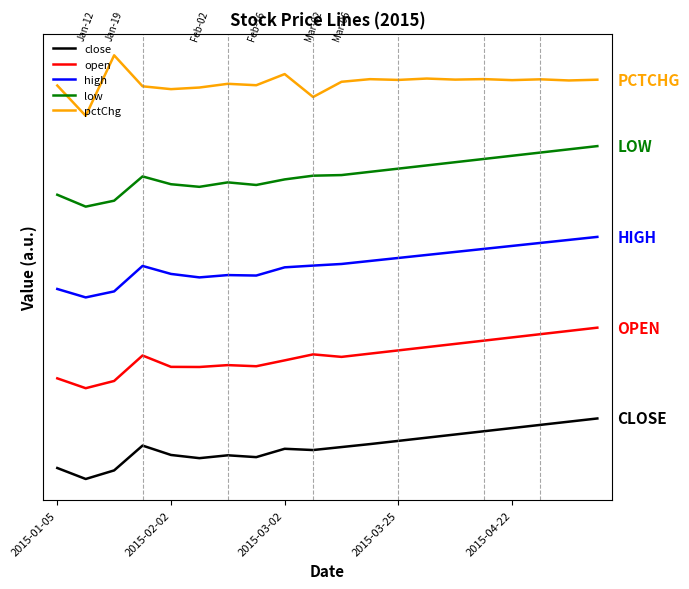

Does the chart have visible grid lines?

No